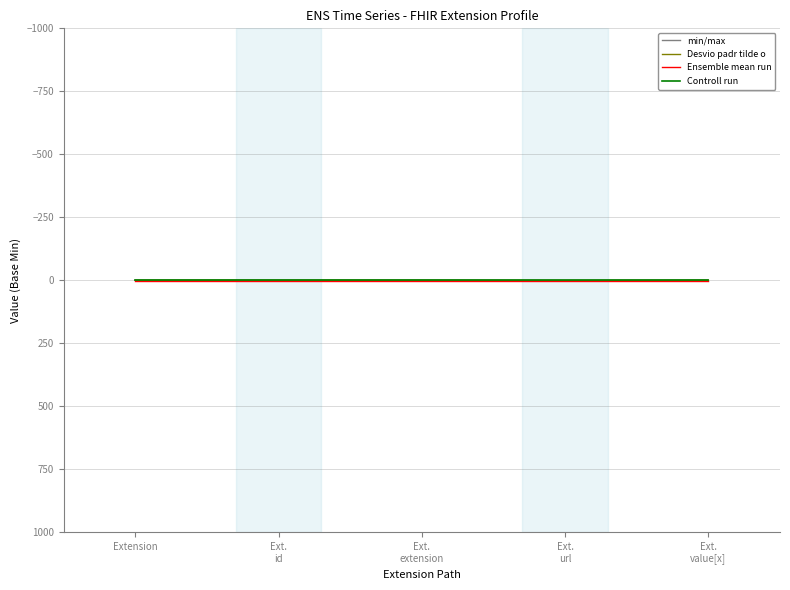

Which series has the widest spread of values?

min/max